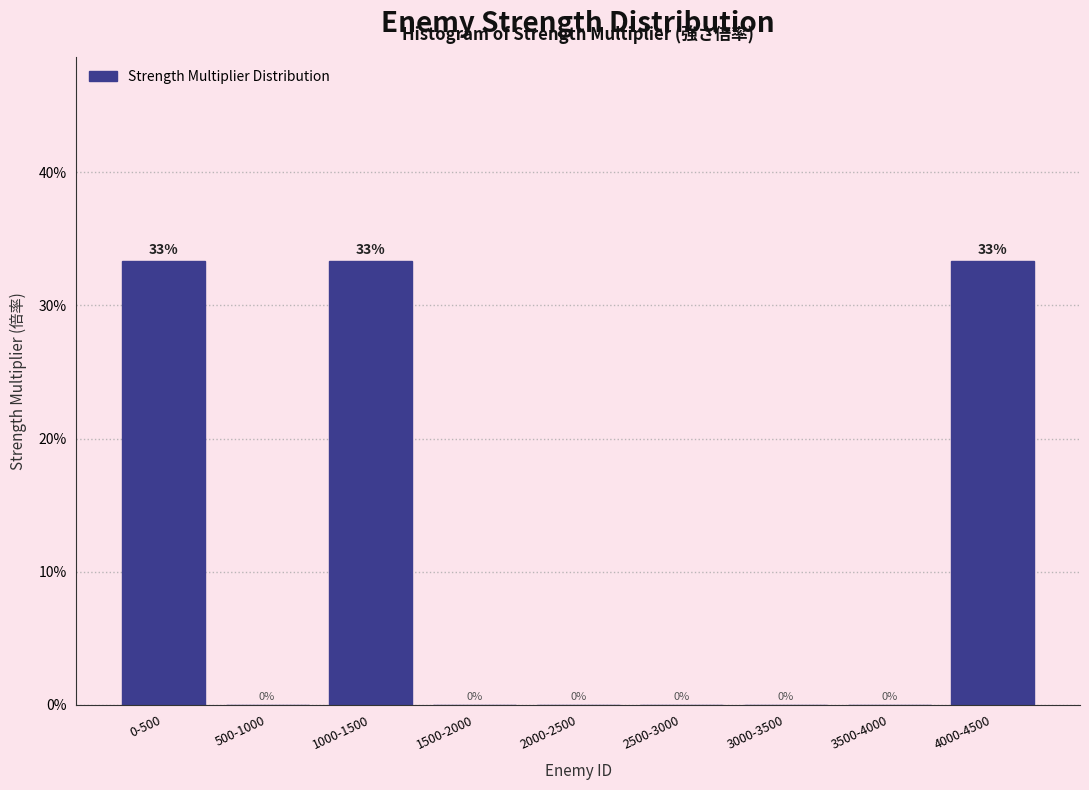

The value at 500-1000 is -15.3. True or false?

False